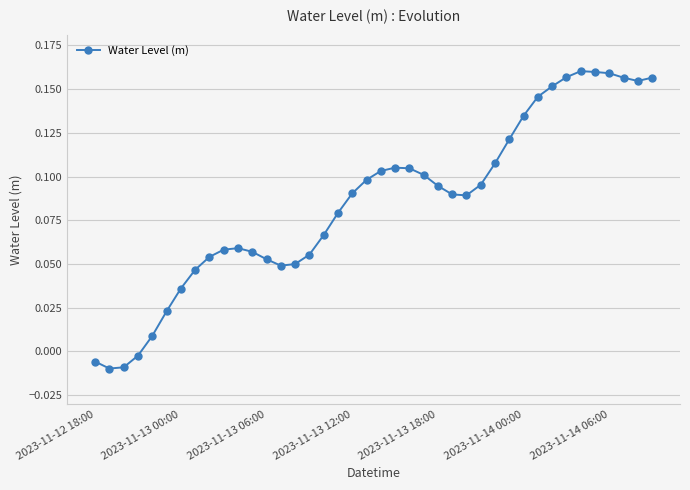

How many values are below 0?

4